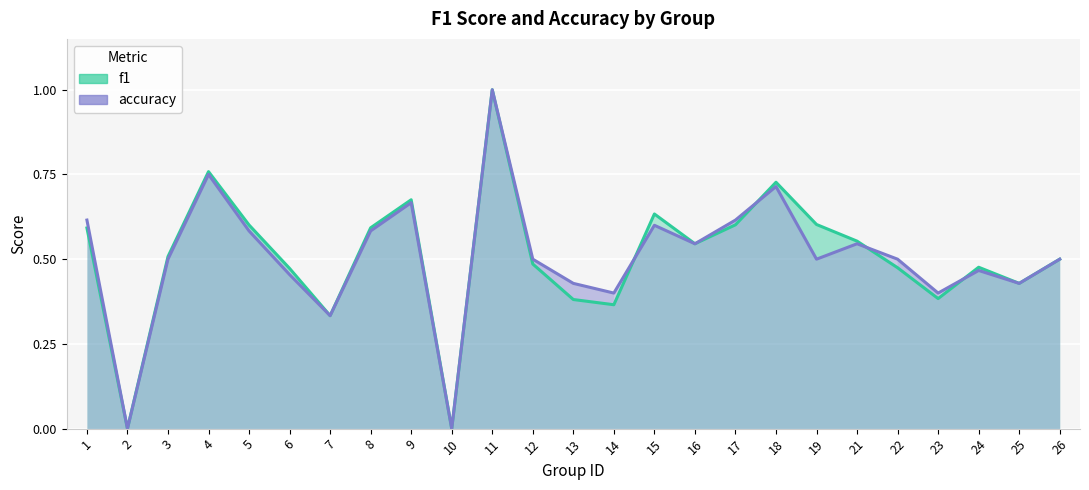

Between which two adjacent categories do f1 and accuracy first intersect?

14 and 15